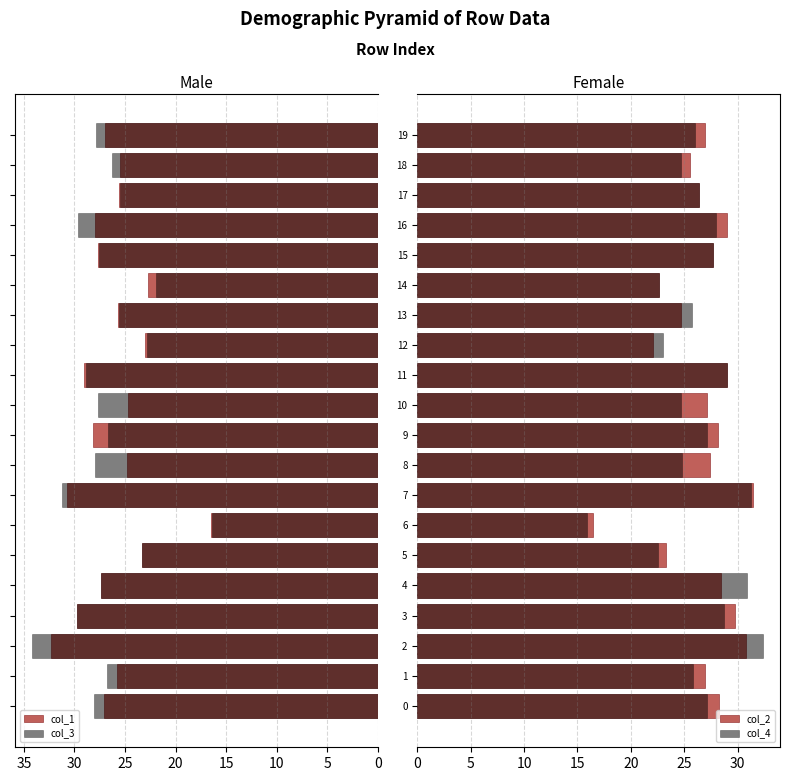

What is the difference between the maximum and minimum values in the col_1 series?

15.9